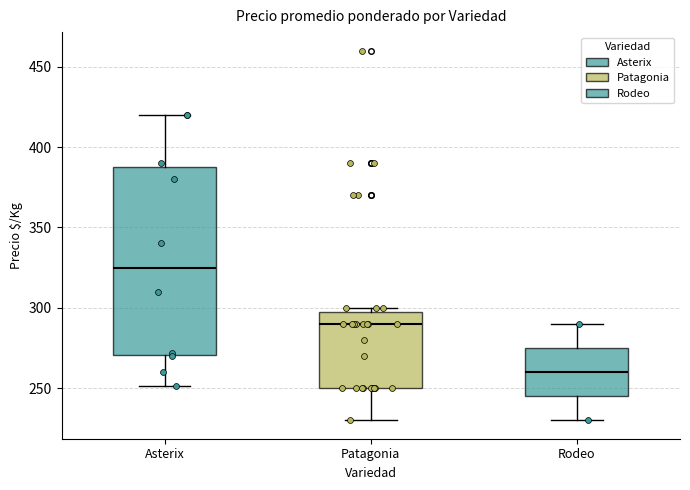

Which box has the lowest median line?

Rodeo